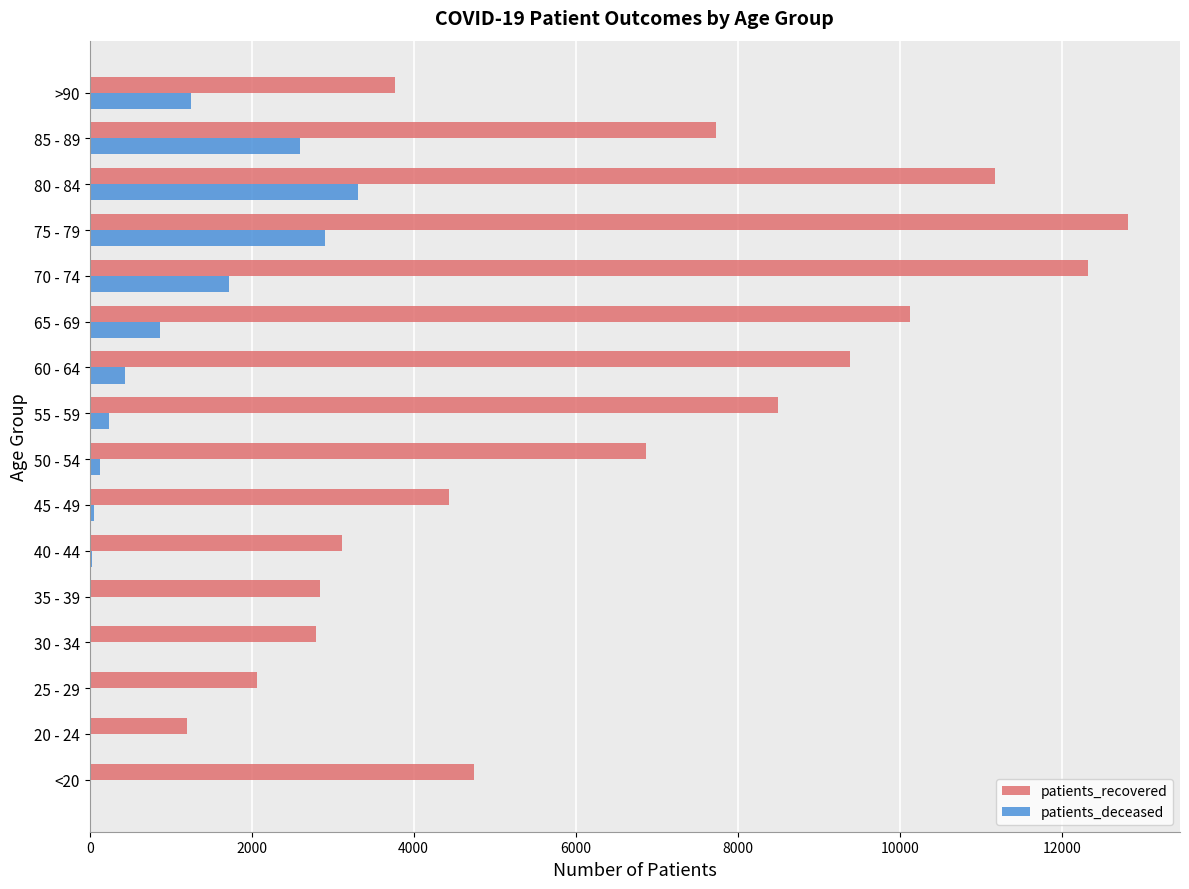

What is the sum of all patients_deceased values?

13577